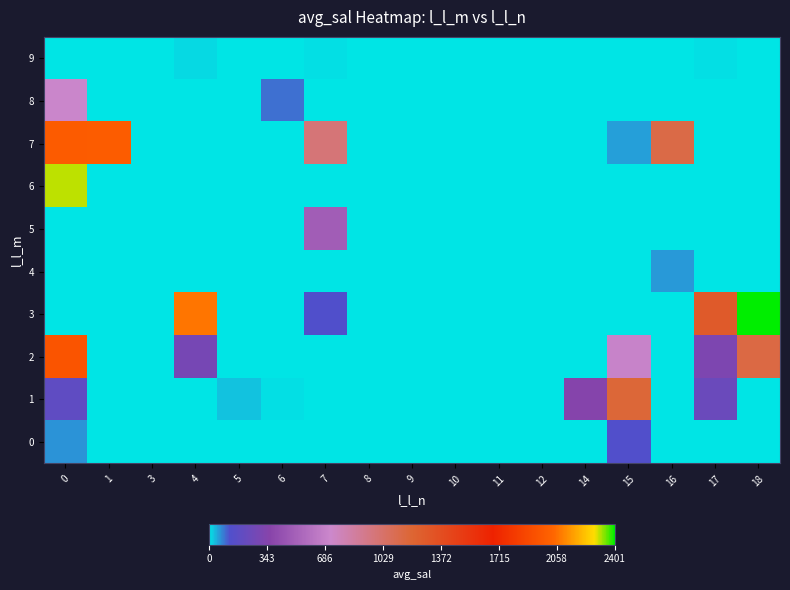

Between 3 and 15, which is larger?

15